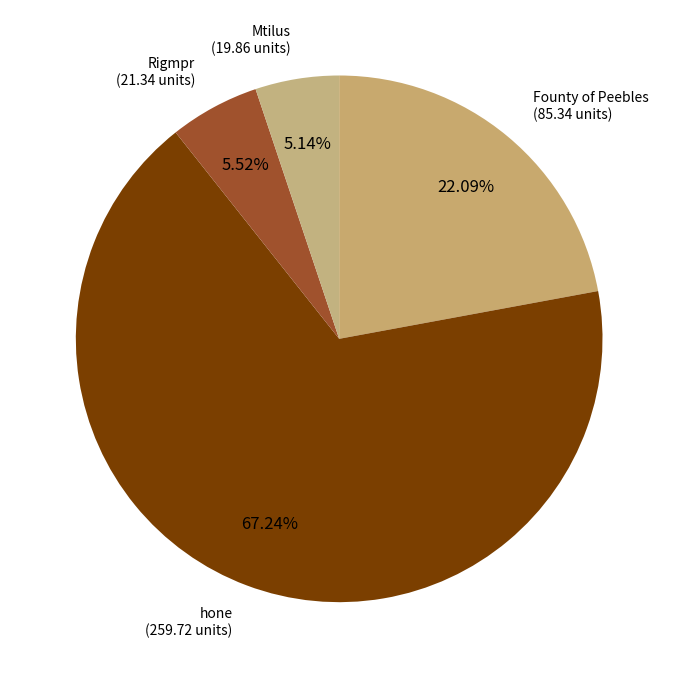

How many segments does this pie chart have?

4